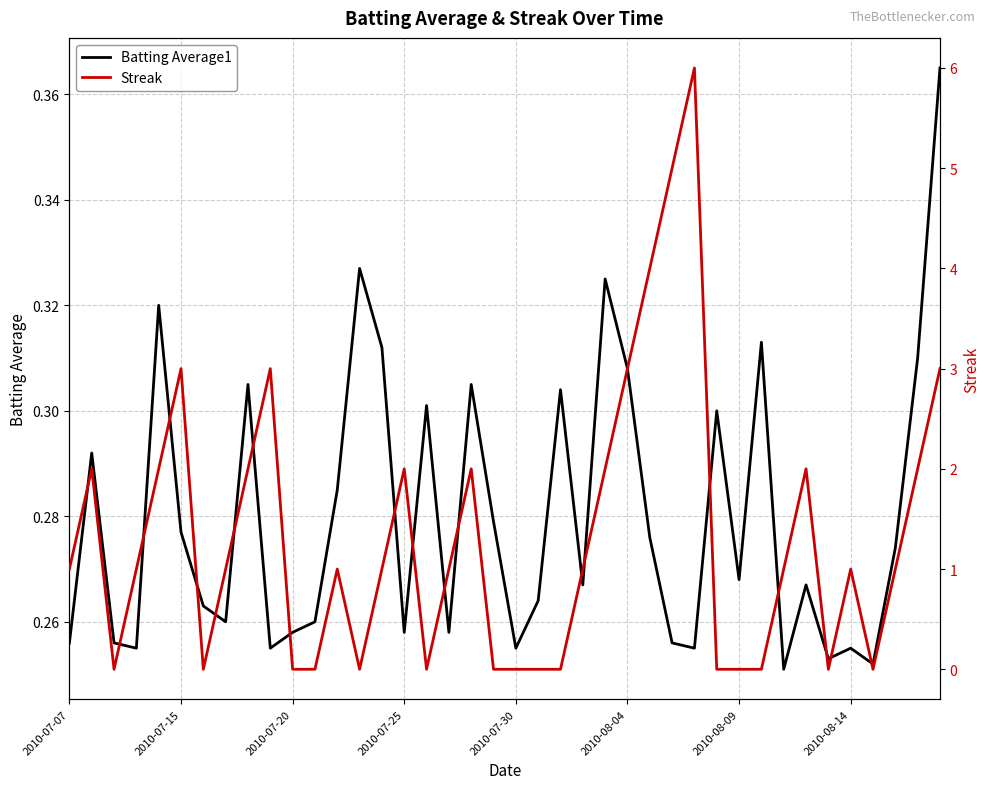

Count the Streak values in the range 0 to 2.

33